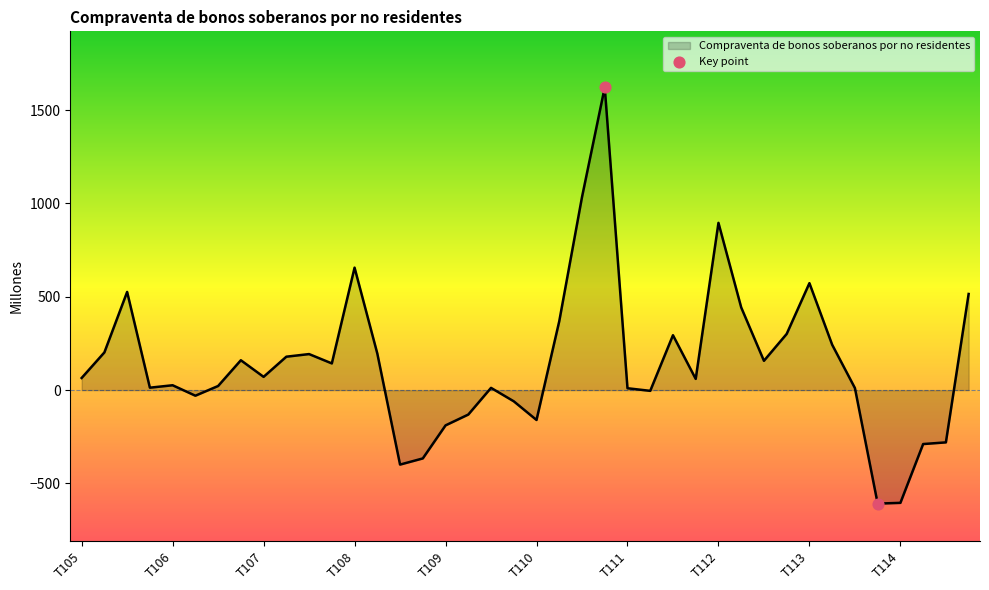

What is the difference between the maximum and minimum values?

2230